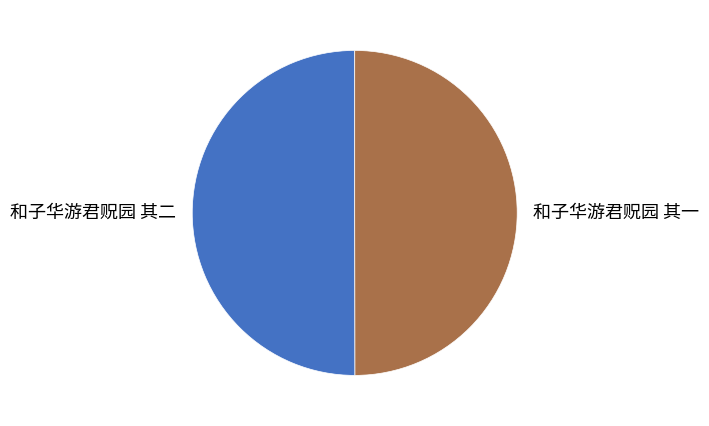

Approximately how many times larger is the value at 和子华游君贶园 其二 compared to 和子华游君贶园 其一?

1.0